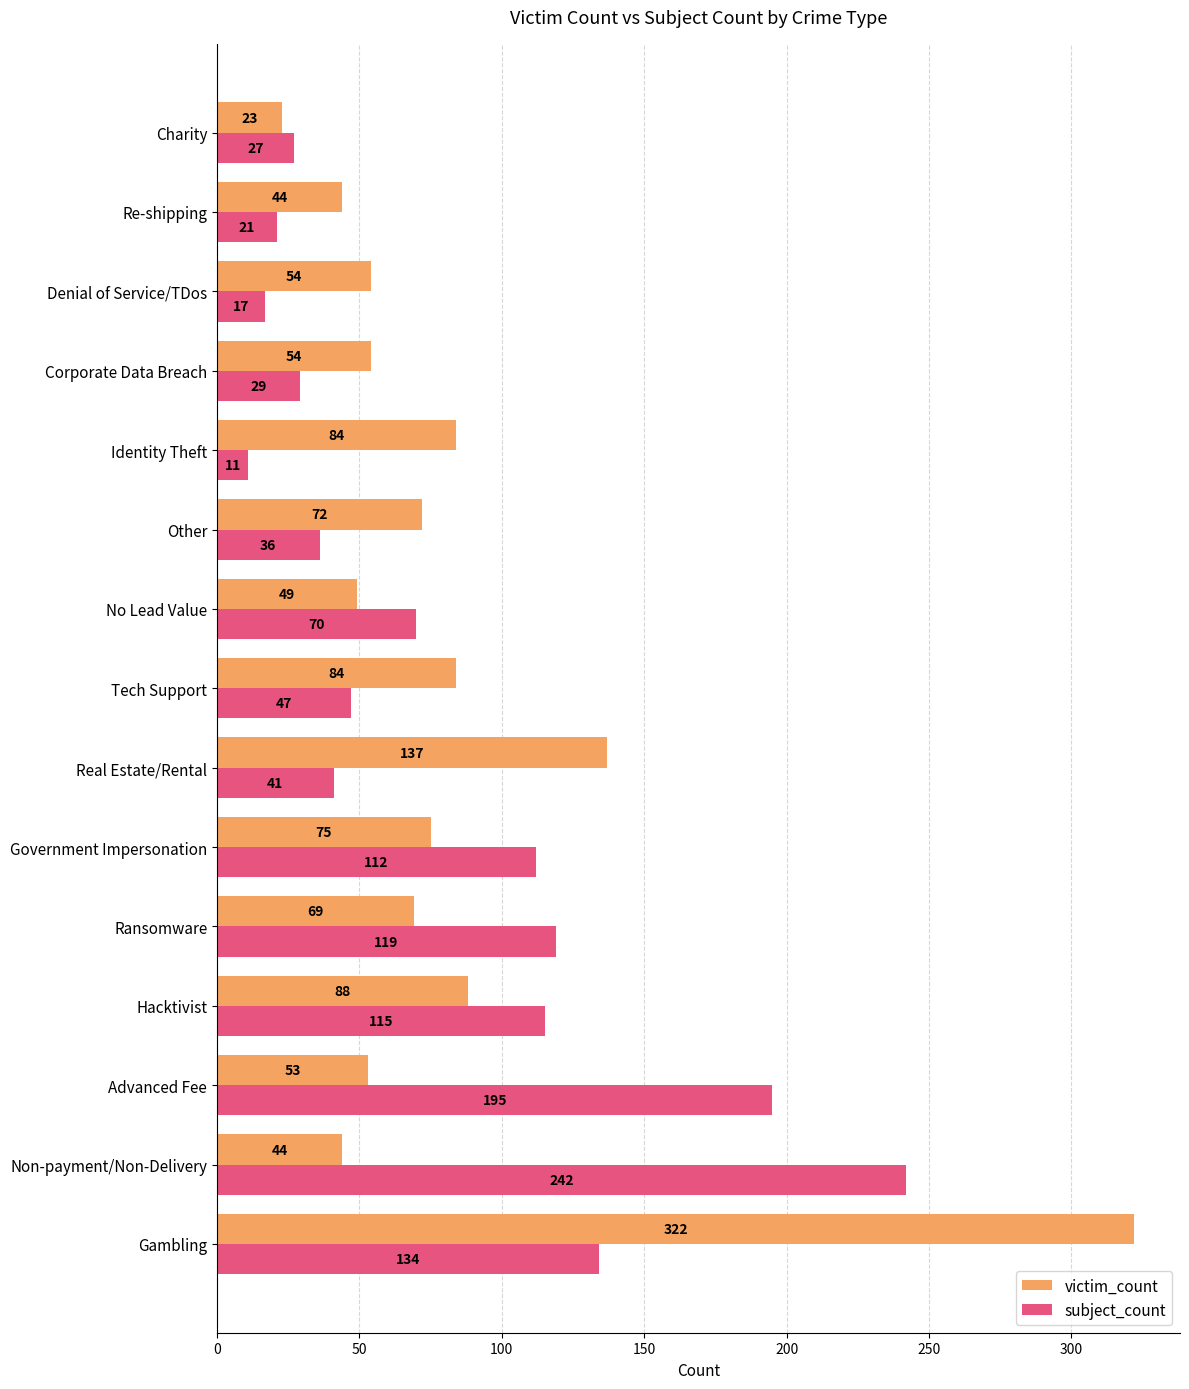

Which category has the lowest value across all series?

Identity Theft